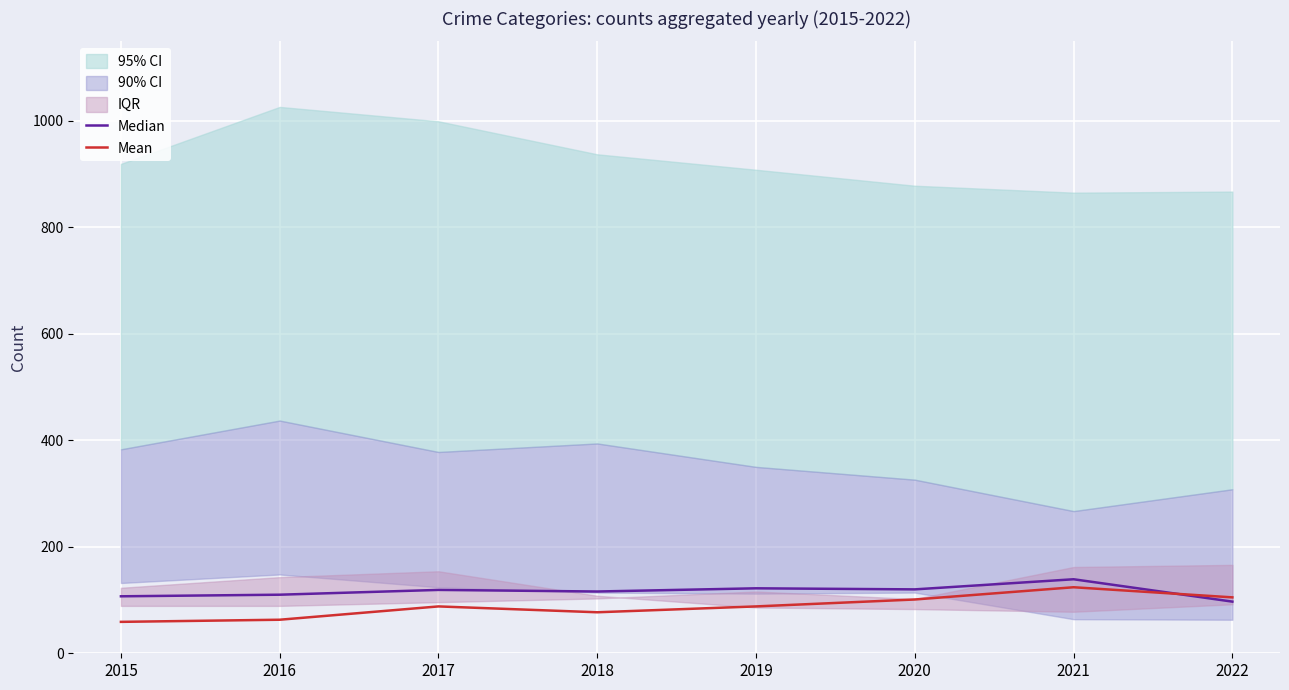

How many times do Mean and Median cross each other?

1